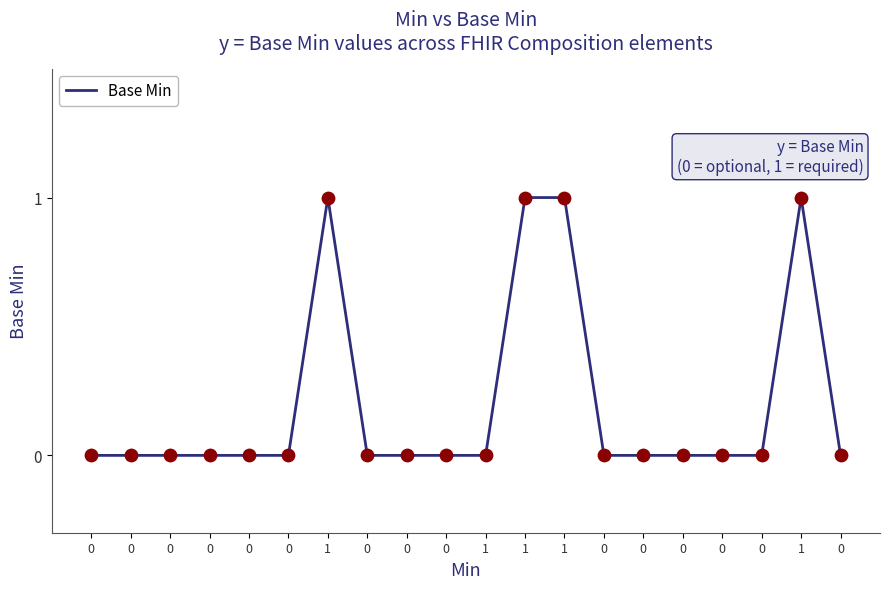

Which has a higher value, 1 or 0?

1